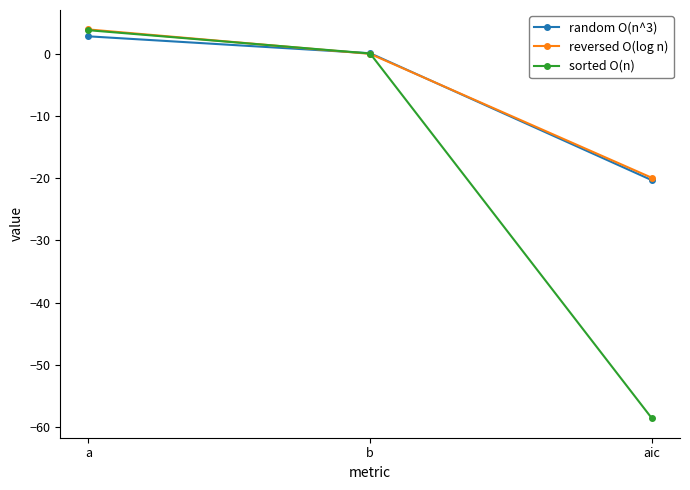

What are all the series names shown in the legend?

random O(n^3), reversed O(log n), sorted O(n)